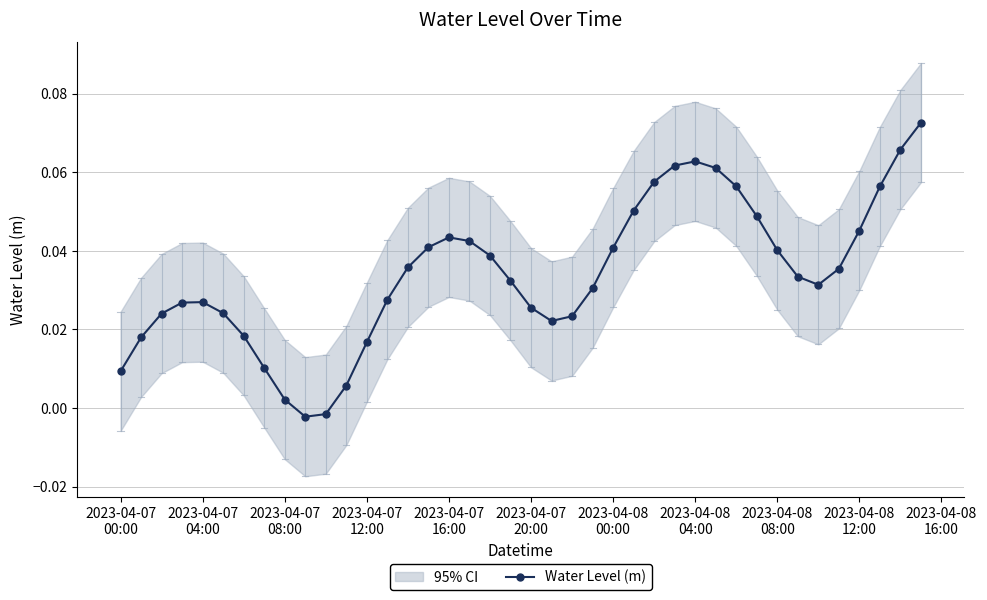

True or false: Water Level (m) has more than 2 points higher than both neighbors.

True